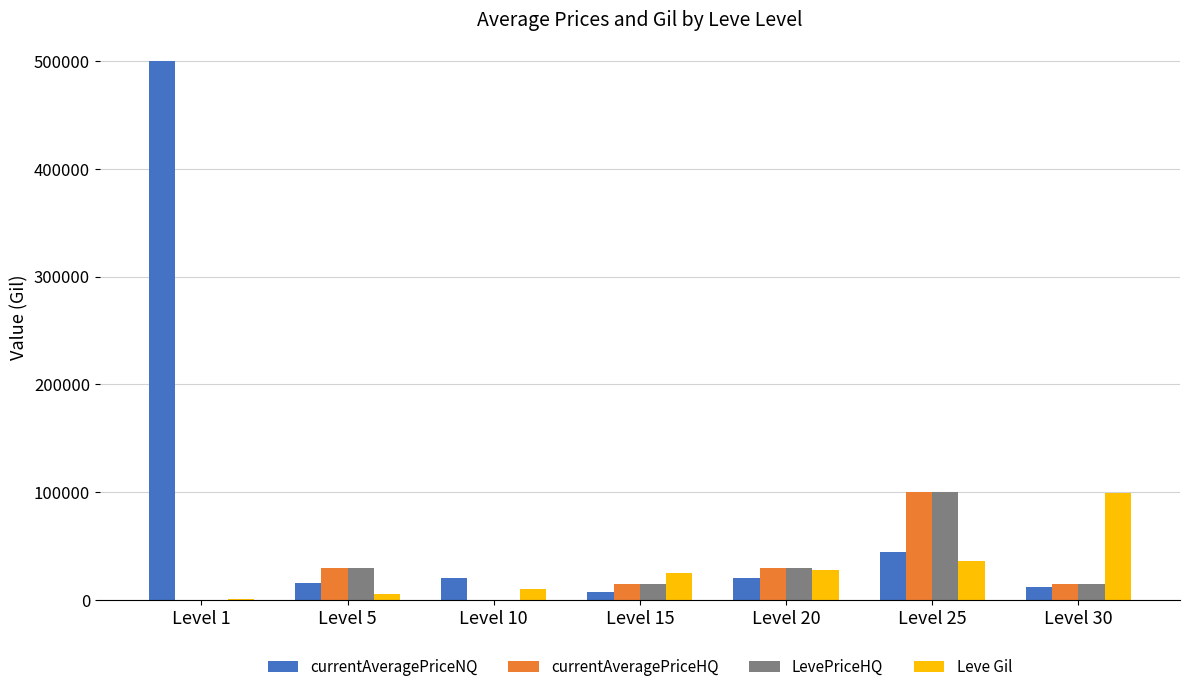

Which series has the largest total across all categories?

currentAveragePriceNQ